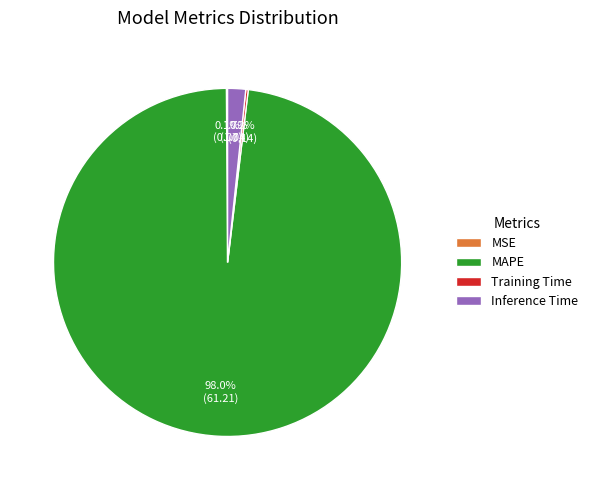

Which category has the biggest portion of the pie?

MAPE